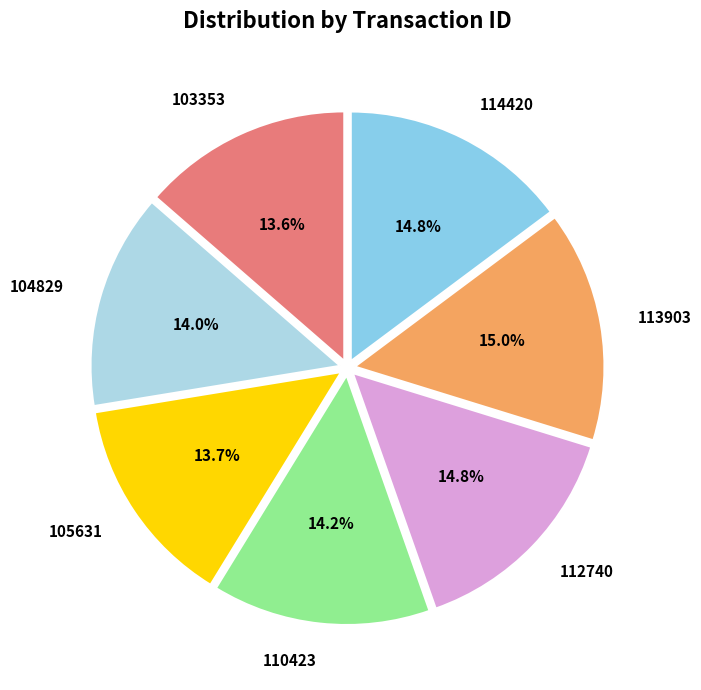

How many slices are in this pie chart?

7